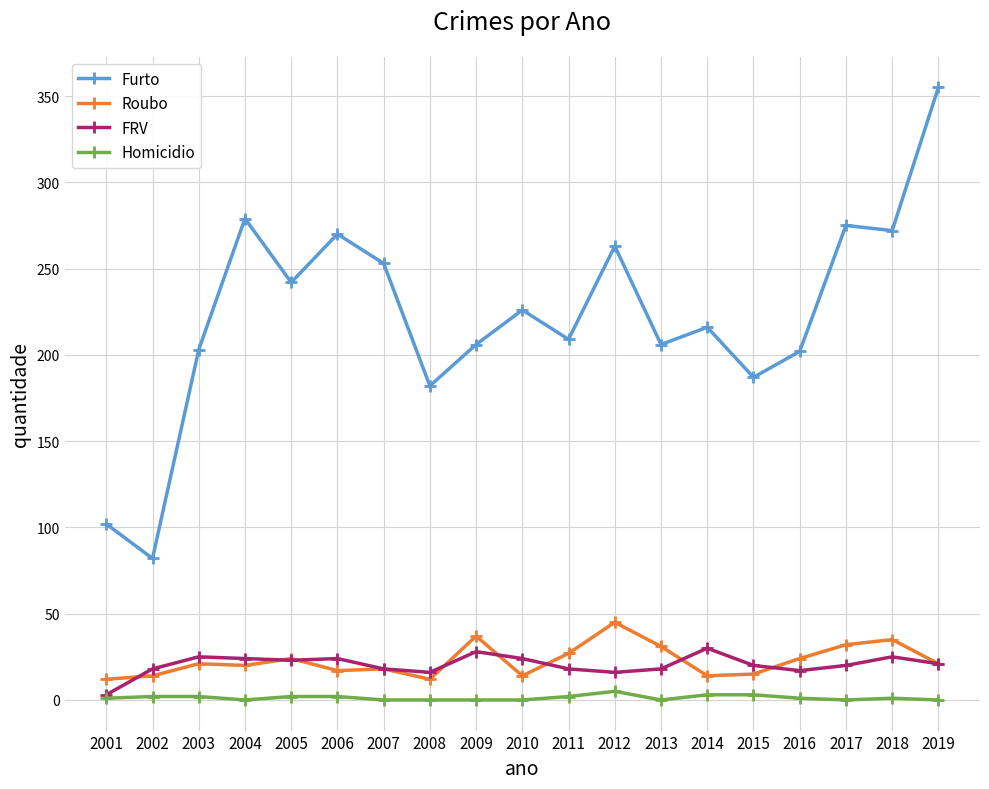

What is the spread (max minus min) of values at 2015?

184